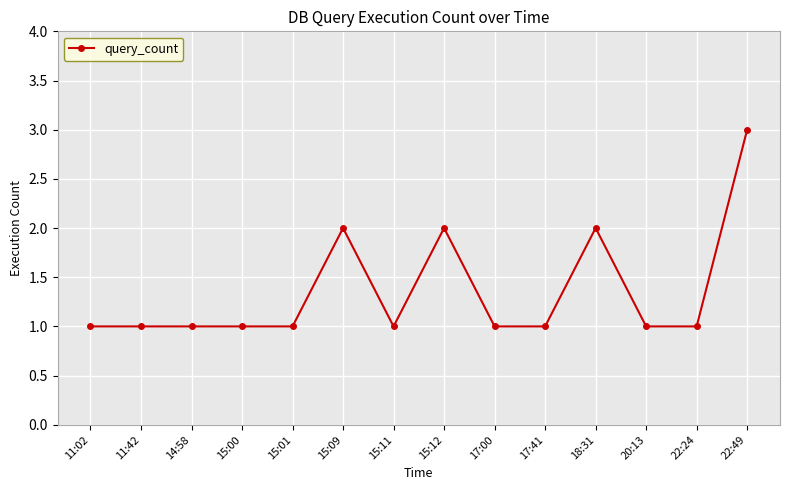

Approximately how many times larger is the value at 14:58 compared to 11:42?

1.0